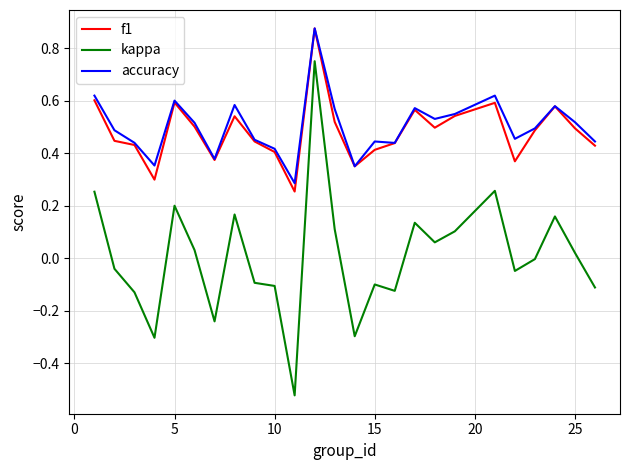

True or false: accuracy and kappa intersect in this chart.

False